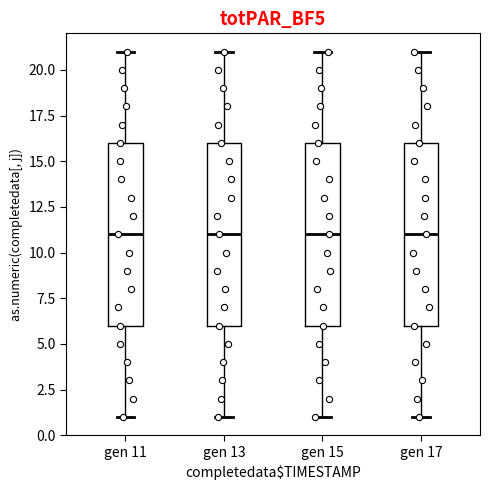

Reading left to right, transcribe this box plot: for each box, give where its median line is, the range the box spans, and where its two whiskers end, as read against the y-axis. The values are not printed on the chart, so give them approximately, as read against the axis.

gen 11: median 11, box 6 to 16, whiskers 1 to 21
gen 13: median 11, box 6 to 16, whiskers 1 to 21
gen 15: median 11, box 6 to 16, whiskers 1 to 21
gen 17: median 11, box 6 to 16, whiskers 1 to 21